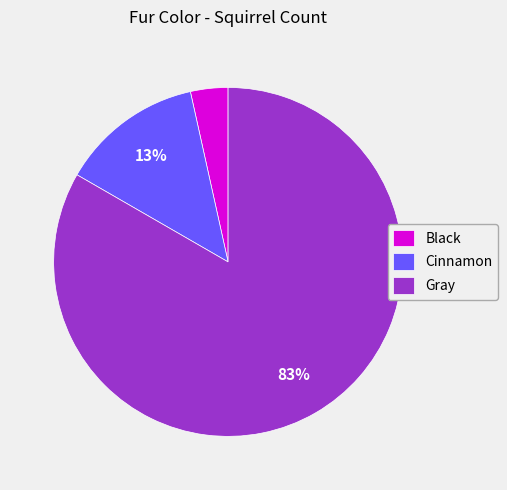

Which slice is the smallest?

Black